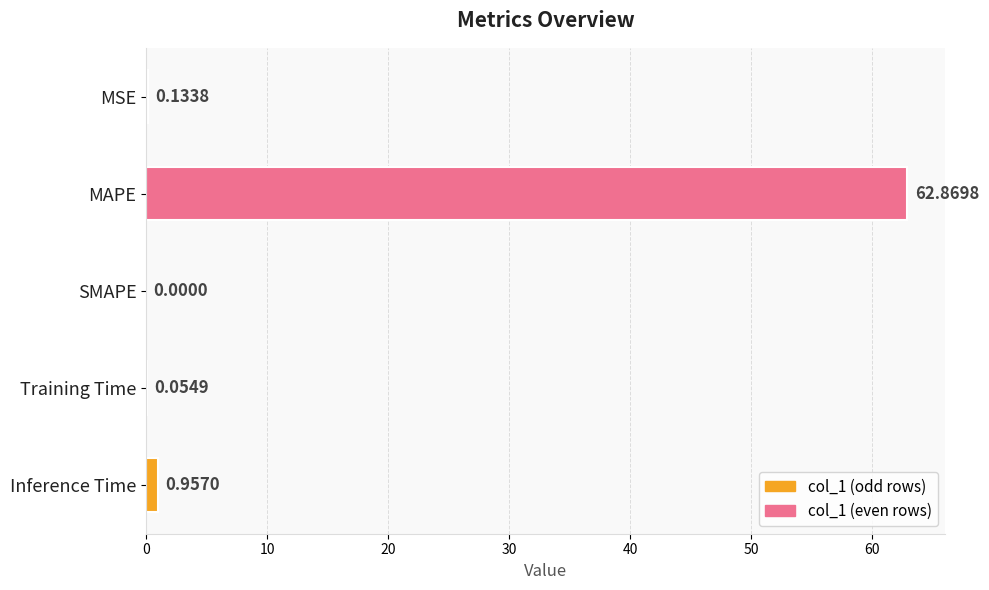

Where is the data nearest to the value 31?

Inference Time